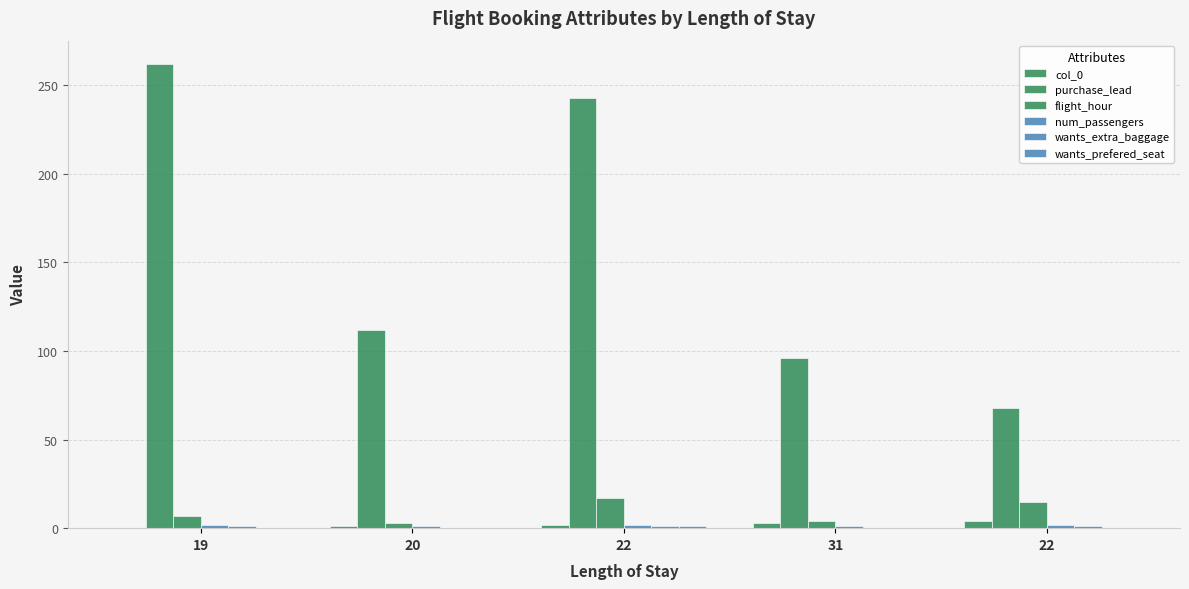

The value of num_passengers at 22 is 2. True or false?

True